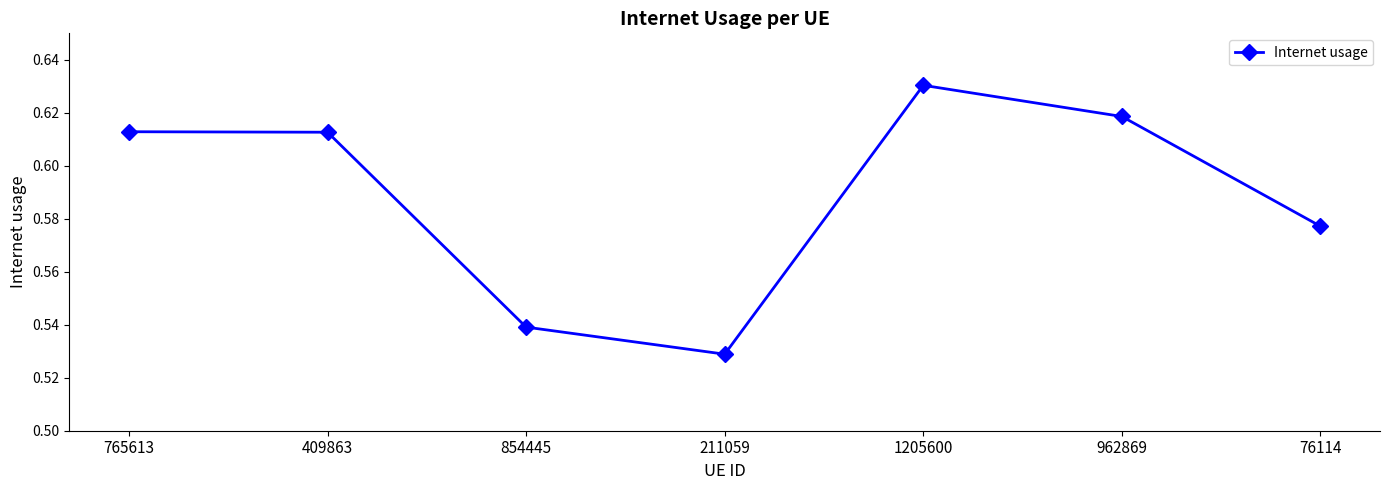

At which label is the value closest to 0?

211059